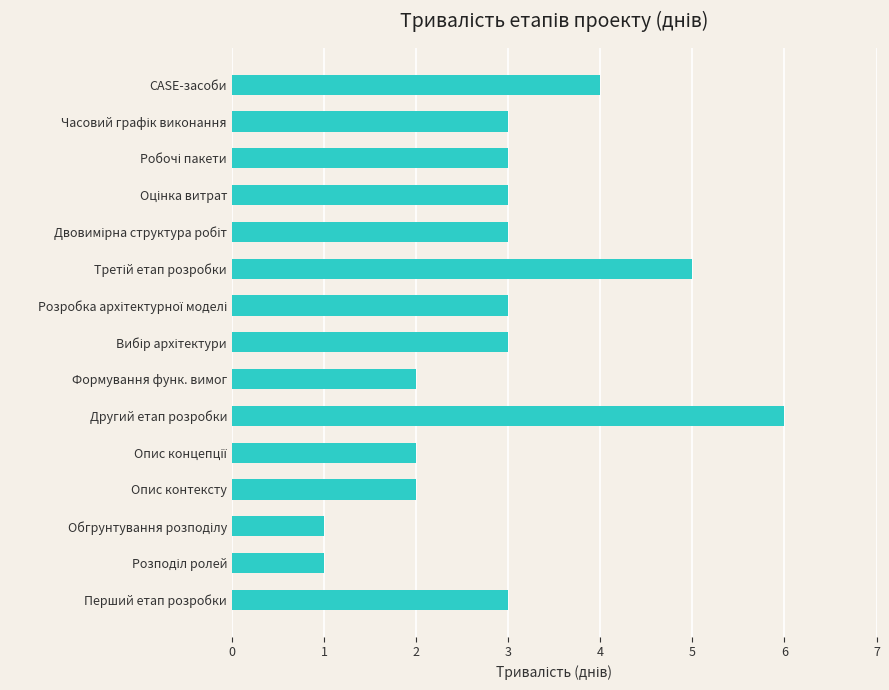

Count the values in the range 2 to 3.

10